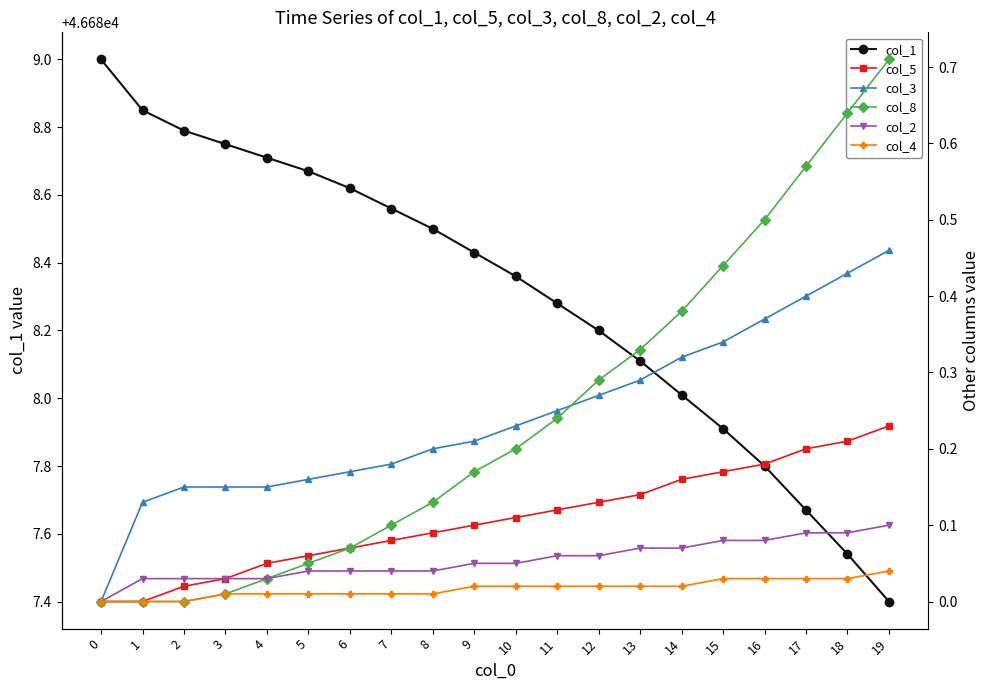

Reading right to left, transcribe all the data shown in this chart.

col_1: 19=46687.4	18=46687.5	17=46687.7	16=46687.8	15=46687.9	14=46688.0	13=46688.1	12=46688.2	11=46688.3	10=46688.4	9=46688.4	8=46688.5	7=46688.6	6=46688.6	5=46688.7	4=46688.7	3=46688.8	2=46688.8	1=46688.8	0=46689.0
col_5: 19=0.2	18=0.2	17=0.2	16=0.2	15=0.2	14=0.2	13=0.1	12=0.1	11=0.1	10=0.1	9=0.1	8=0.1	7=0.1	6=0.1	5=0.1	4=0.1	3=0.0	2=0.0	1=0.0	0=0.0
col_3: 19=0.5	18=0.4	17=0.4	16=0.4	15=0.3	14=0.3	13=0.3	12=0.3	11=0.2	10=0.2	9=0.2	8=0.2	7=0.2	6=0.2	5=0.2	4=0.1	3=0.1	2=0.1	1=0.1	0=0.0
col_8: 19=0.7	18=0.6	17=0.6	16=0.5	15=0.4	14=0.4	13=0.3	12=0.3	11=0.2	10=0.2	9=0.2	8=0.1	7=0.1	6=0.1	5=0.1	4=0.0	3=0.0	2=0.0	1=0.0	0=0.0
col_2: 19=0.1	18=0.1	17=0.1	16=0.1	15=0.1	14=0.1	13=0.1	12=0.1	11=0.1	10=0.1	9=0.1	8=0.0	7=0.0	6=0.0	5=0.0	4=0.0	3=0.0	2=0.0	1=0.0	0=0.0
col_4: 19=0.0	18=0.0	17=0.0	16=0.0	15=0.0	14=0.0	13=0.0	12=0.0	11=0.0	10=0.0	9=0.0	8=0.0	7=0.0	6=0.0	5=0.0	4=0.0	3=0.0	2=0.0	1=0.0	0=0.0